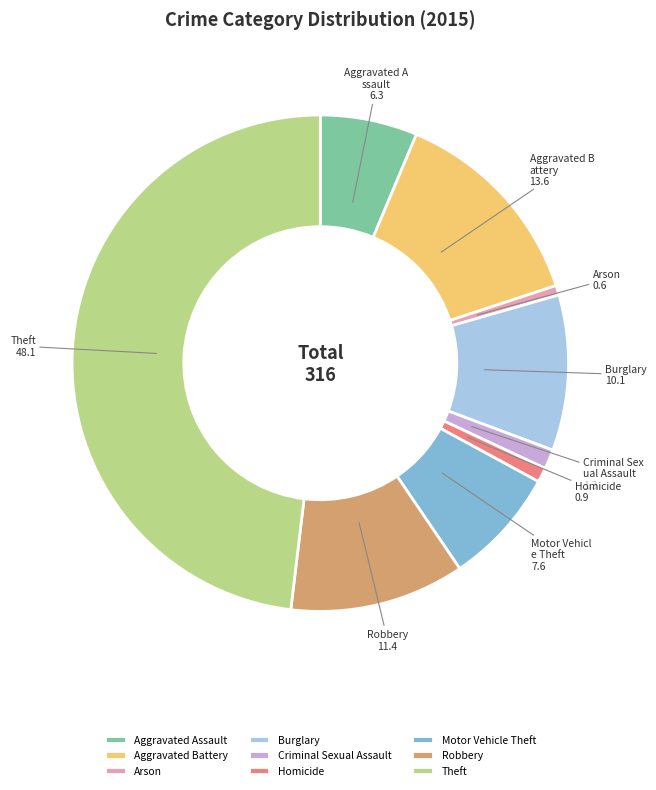

True or false: Arson accounts for 1% of the total.

True